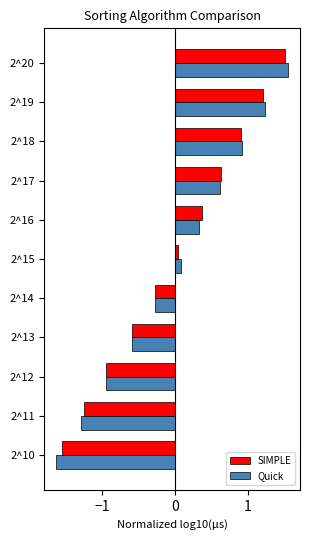

How many positive values does the Quick series have?

6